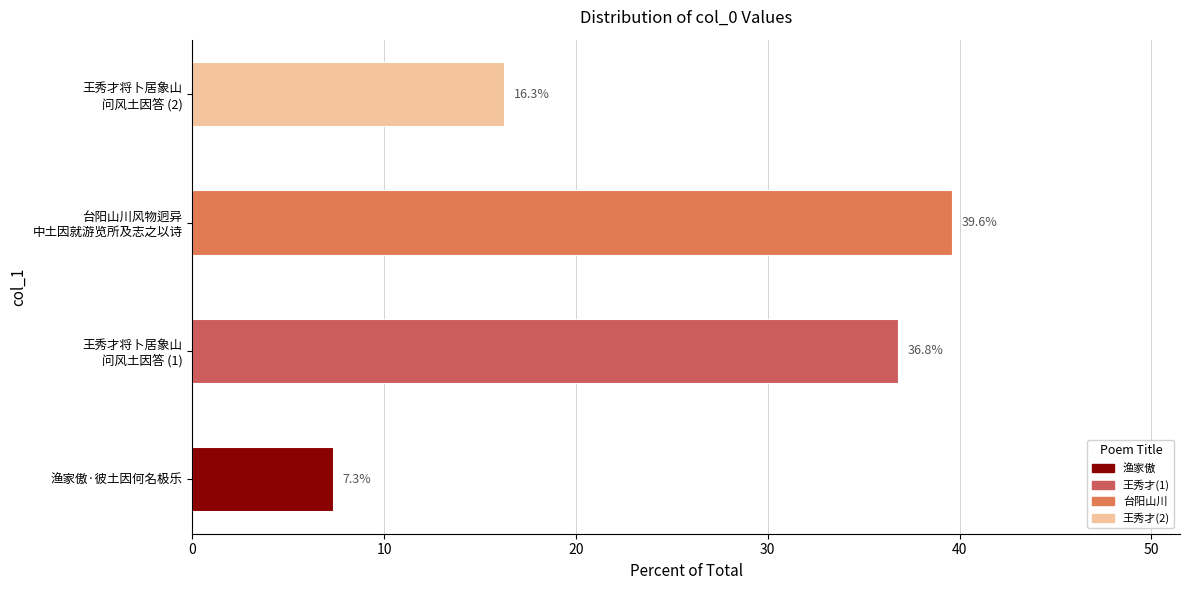

Are the bars grouped side by side (vs. stacked)?

No